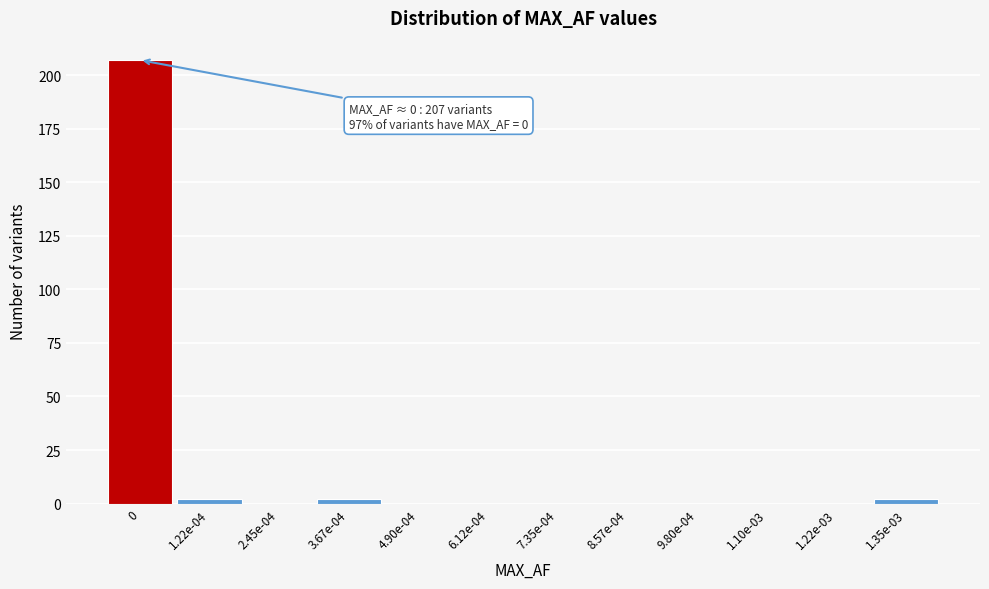

Reading left to right, list all the values displayed in this chart.

0=207	1.22e-04=2	2.45e-04=0	3.67e-04=2	4.90e-04=0	6.12e-04=0	7.35e-04=0	8.57e-04=0	9.80e-04=0	1.10e-03=0	1.22e-03=0	1.35e-03=2